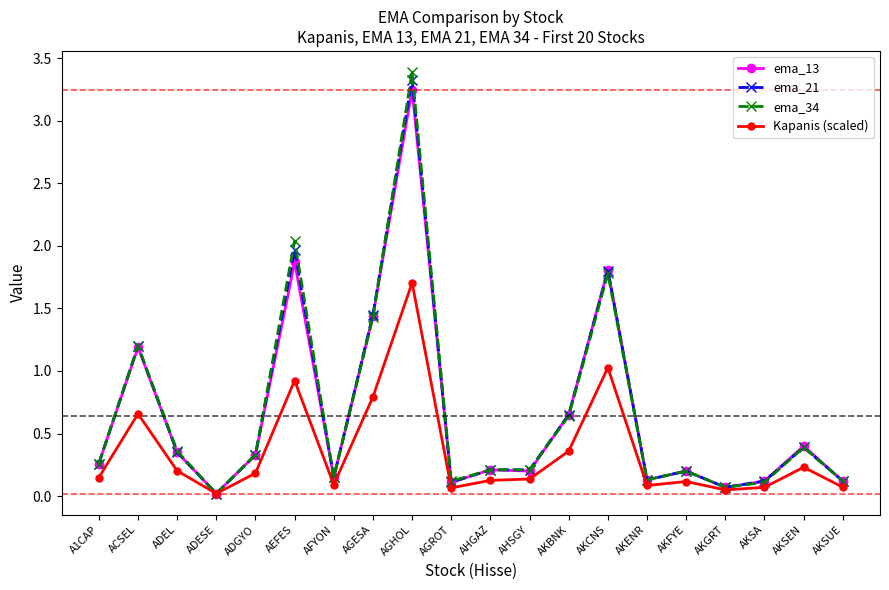

How many lines are shown in the chart?

4